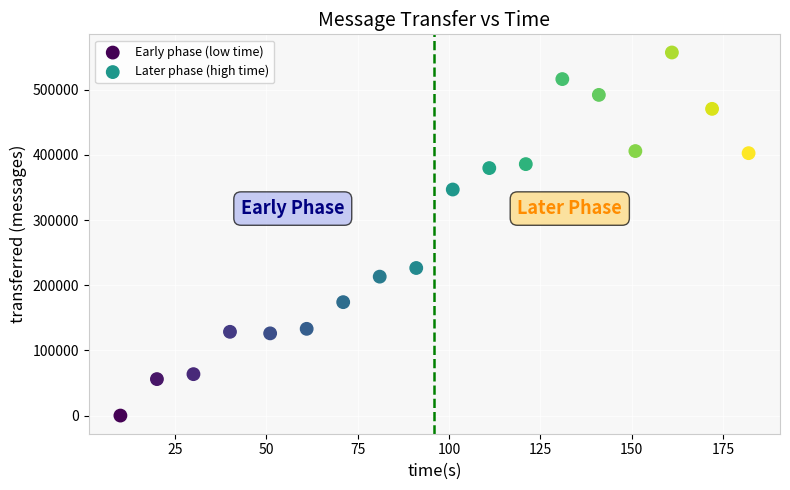

Which series has the largest Y range (max minus min)?

Early phase (low time)